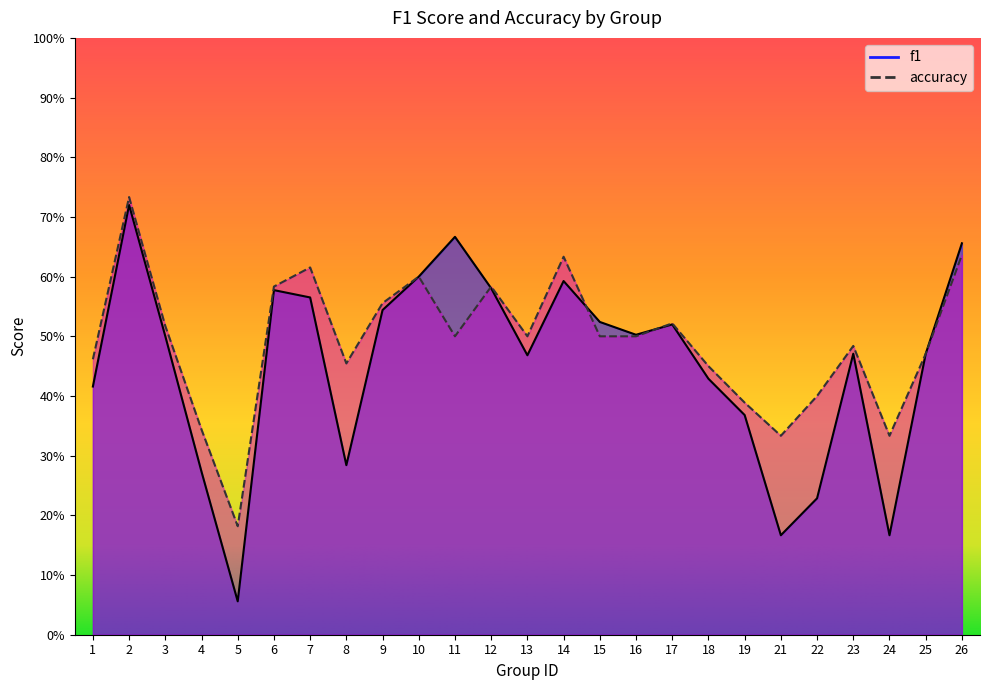

What is the sum of all accuracy values?

12.3